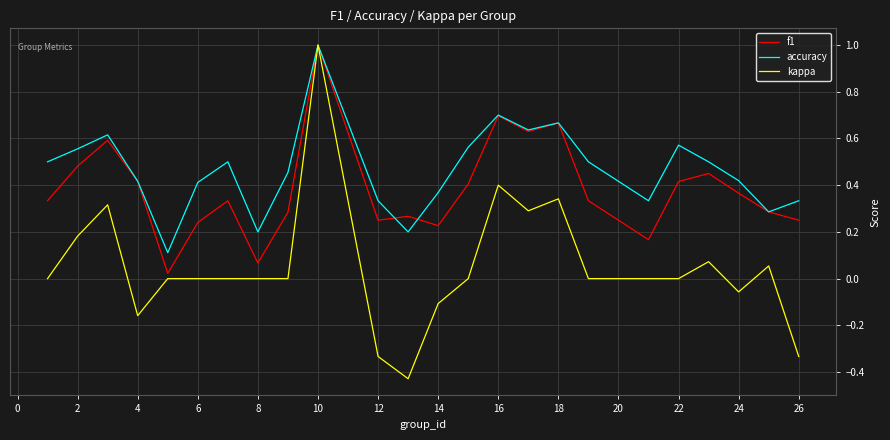

What is the maximum value for f1?

1.0